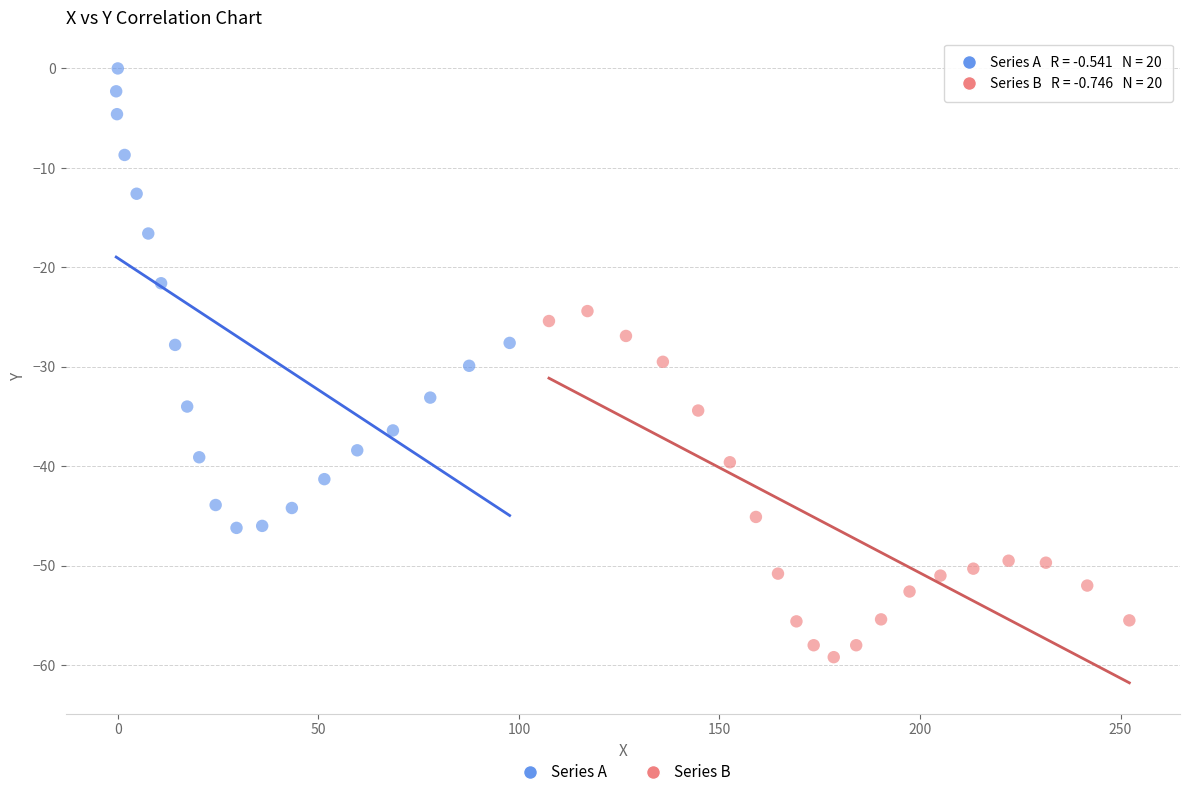

Which series has the widest spread of Y values?

Series A